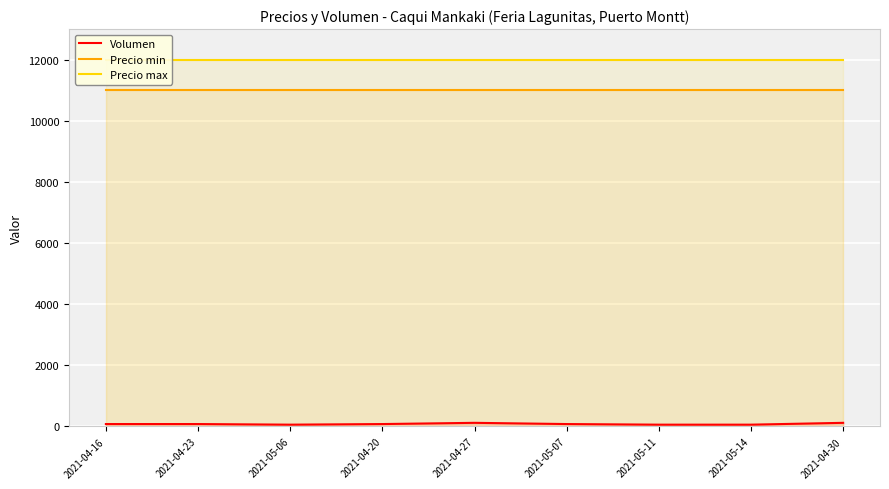

Reading right to left, transcribe all the data shown in this chart.

Volumen: 2021-04-30=120	2021-05-14=60	2021-05-11=60	2021-05-07=80	2021-04-27=120	2021-04-20=80	2021-05-06=60	2021-04-23=80	2021-04-16=80
Precio min: 2021-04-30=11000	2021-05-14=11000	2021-05-11=11000	2021-05-07=11000	2021-04-27=11000	2021-04-20=11000	2021-05-06=11000	2021-04-23=11000	2021-04-16=11000
Precio max: 2021-04-30=12000	2021-05-14=12000	2021-05-11=12000	2021-05-07=12000	2021-04-27=12000	2021-04-20=12000	2021-05-06=12000	2021-04-23=12000	2021-04-16=12000